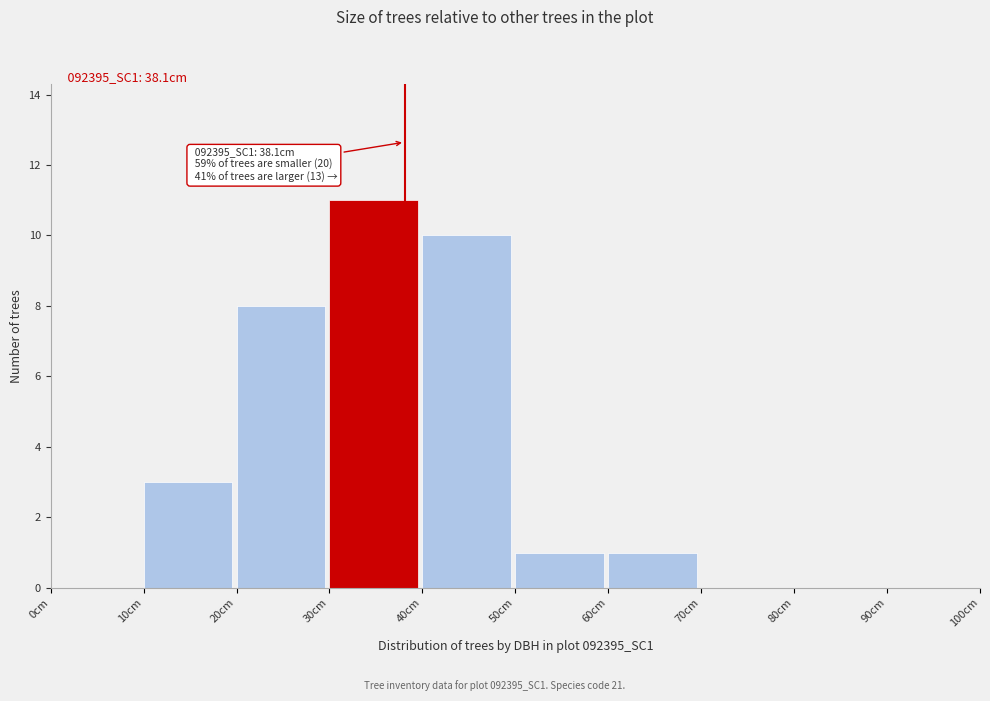

Over which range of the x-axis is the bar tallest?

30 to 40